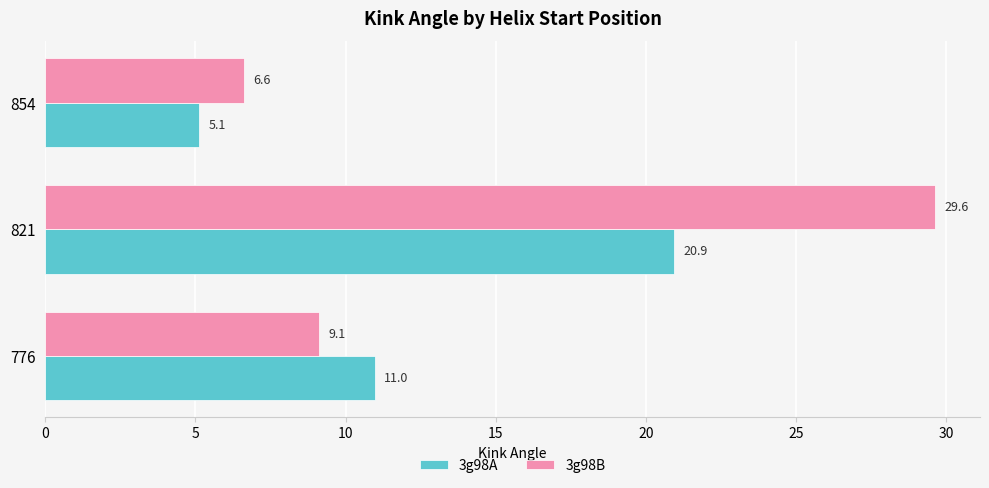

What is the sum of the 3g98A values at 854 and 776?

16.1